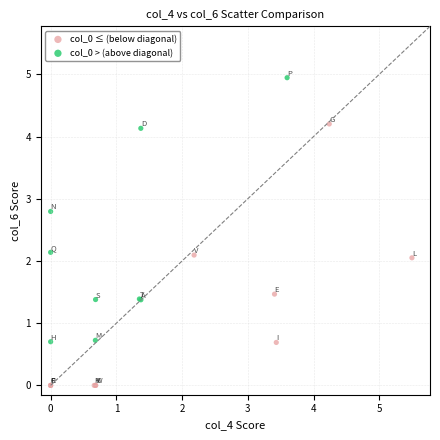

Which series reaches the minimum Y coordinate?

col_0 ≤ (below diagonal)